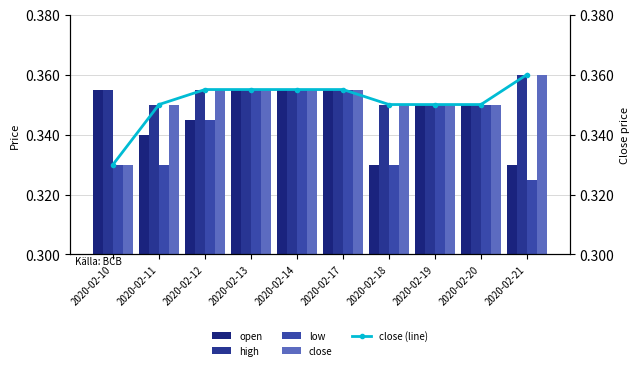

Is the value of low at 2020-02-11 greater than the value of close at 2020-02-13?

No